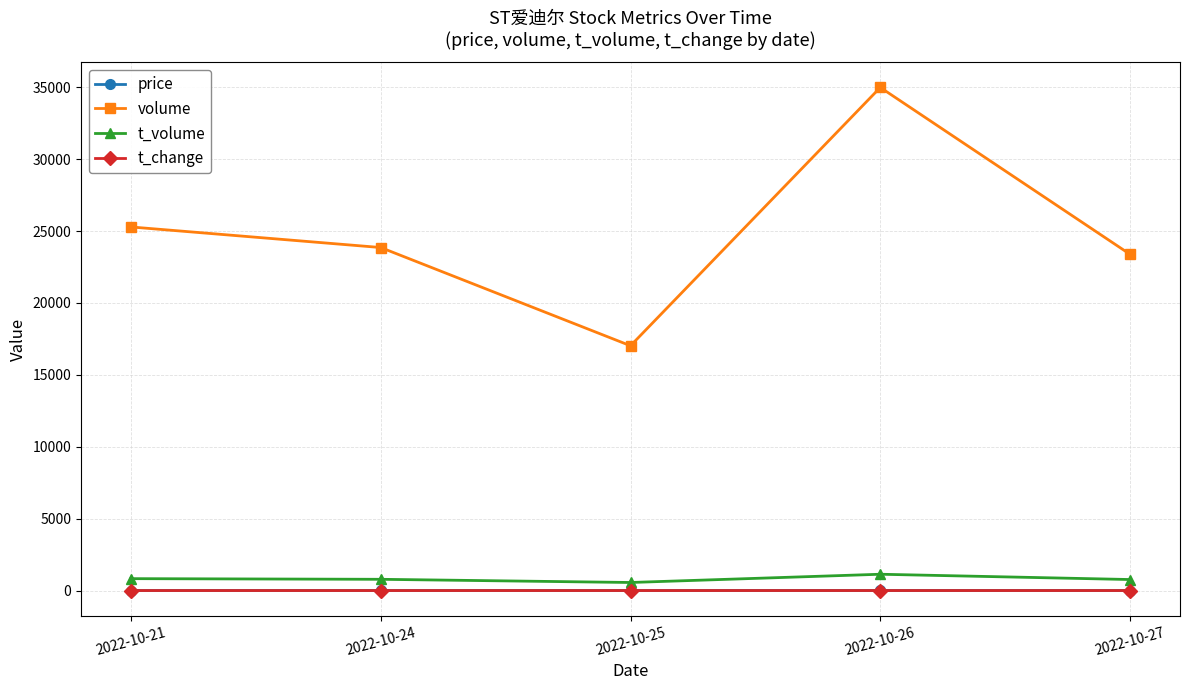

What is the value of the volume point at the 4th from the left?

34988.0